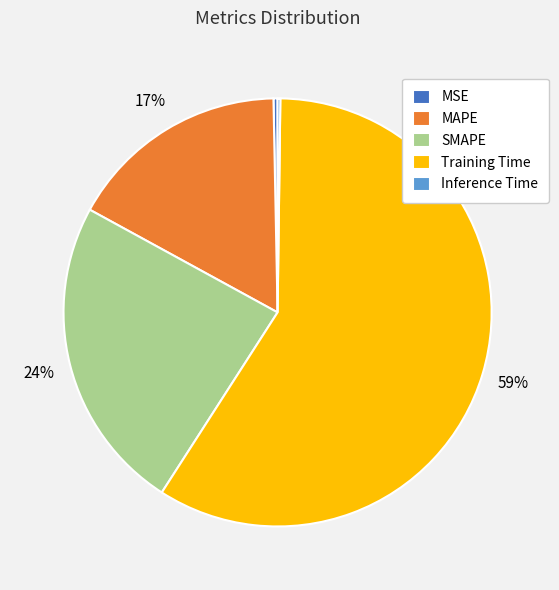

Which slice is the largest?

Training Time